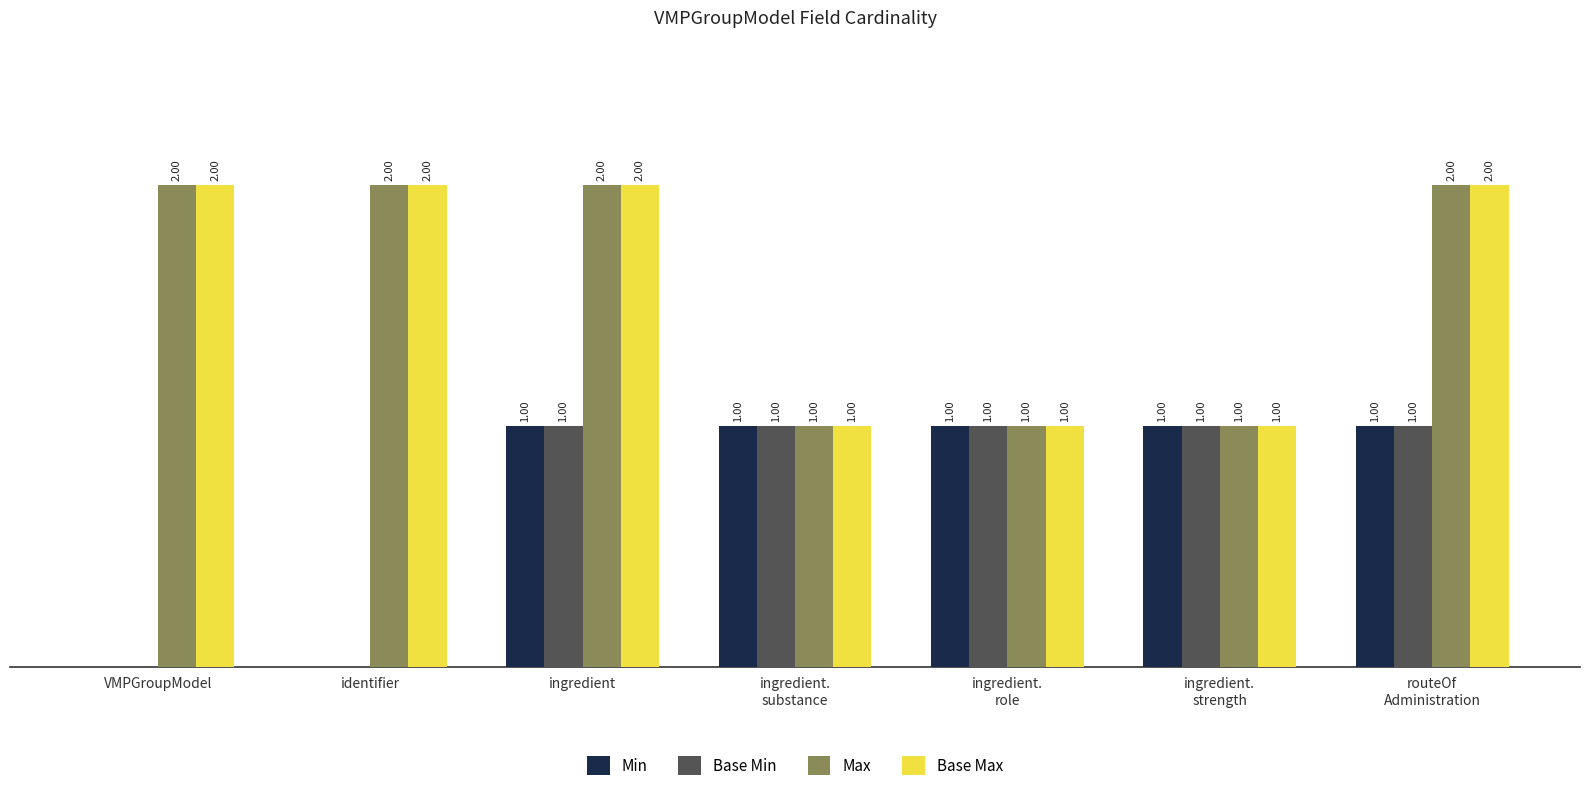

What position from the right is identifier?

6